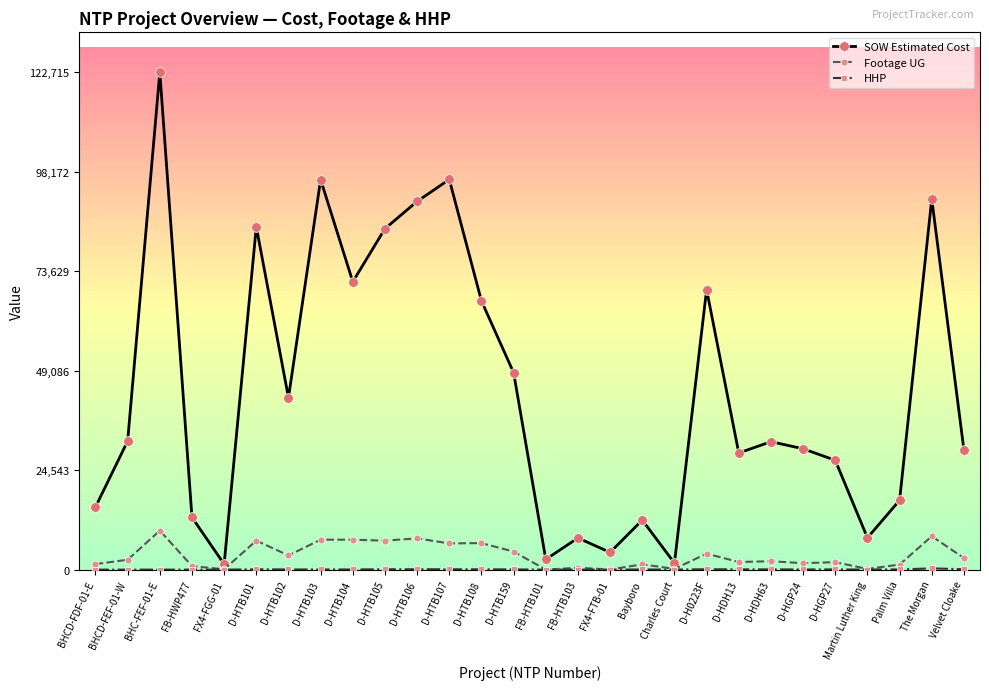

Which series changed the most between D-HTB105 and Velvet Cloake?

SOW Estimated Cost